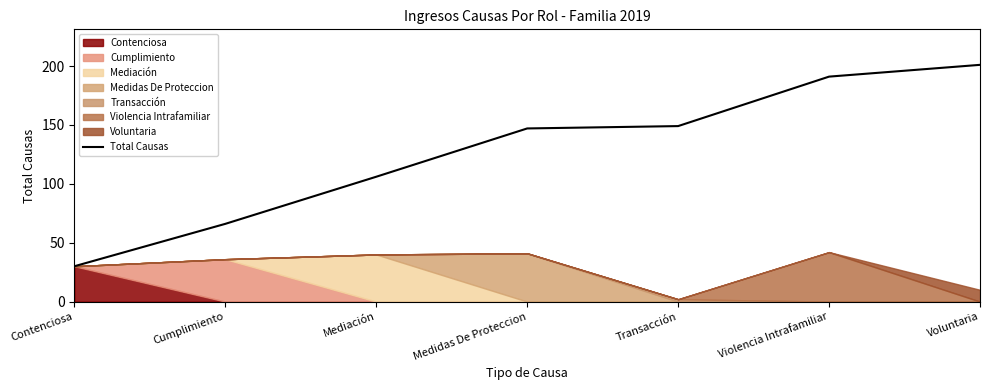

The chart shows a value of 230 at Transacción. True or false?

False